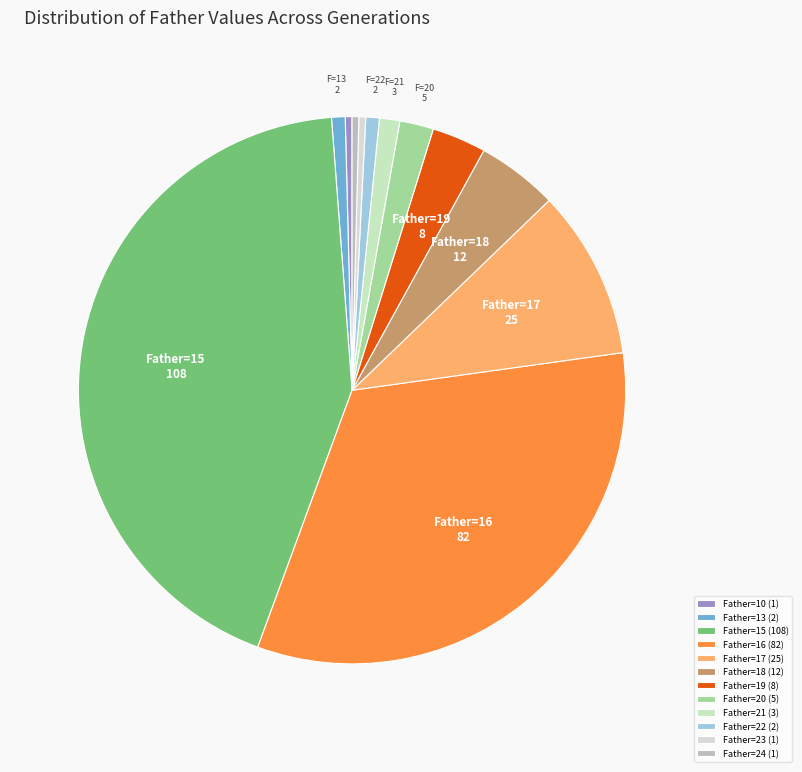

How many slices are in this pie chart?

12